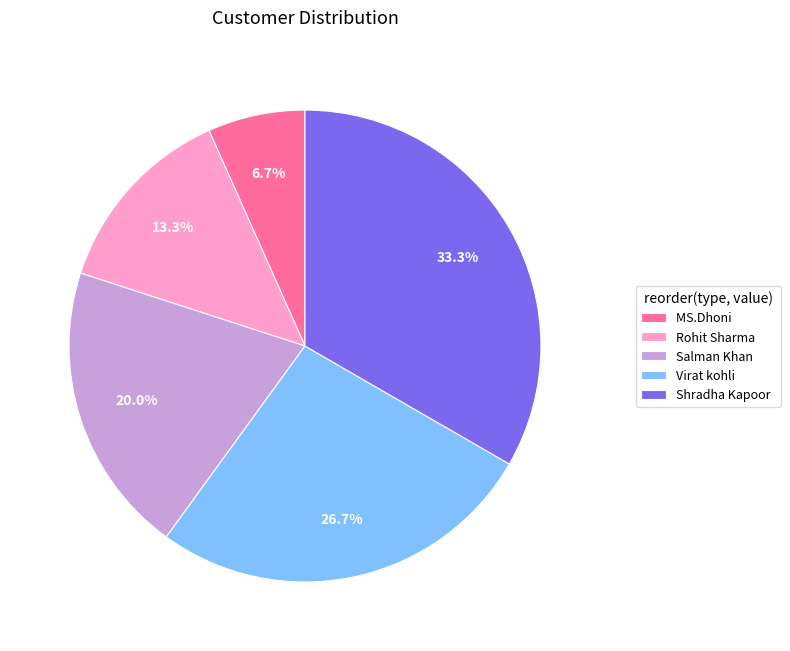

Do Rohit Sharma and Shradha Kapoor together represent more than half of the pie?

No